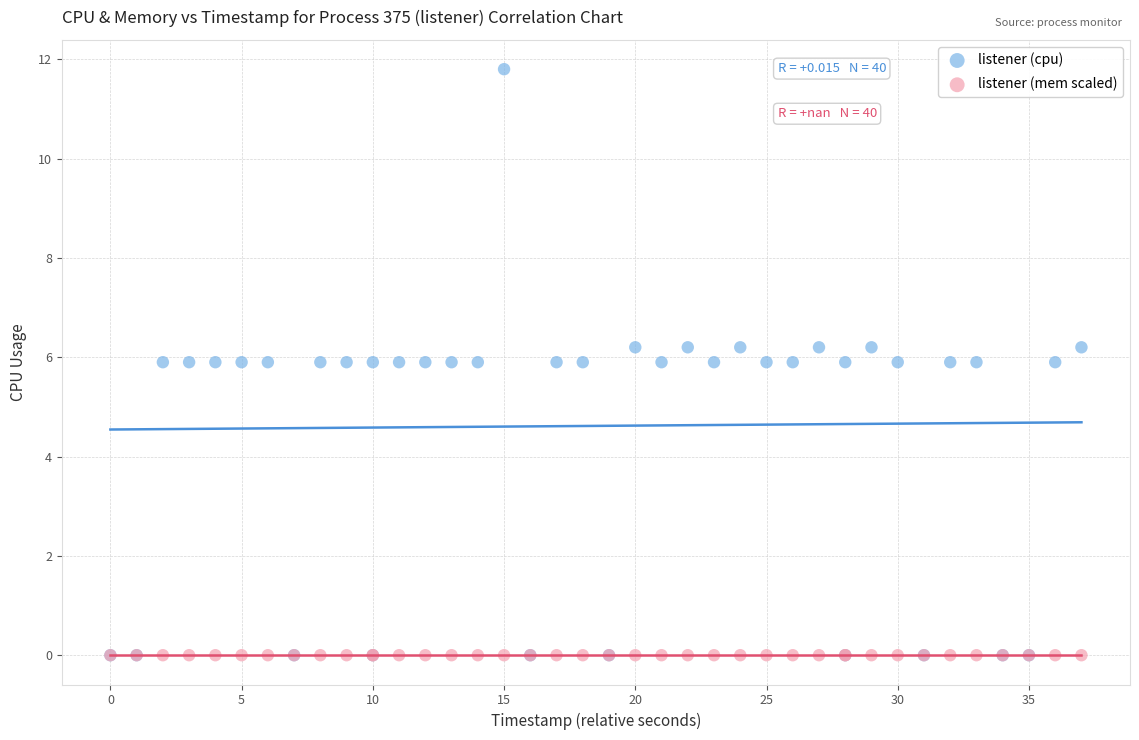

What are all the series names shown in the legend?

listener (cpu), listener (mem scaled)